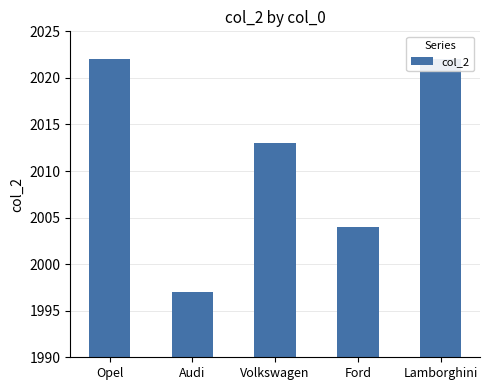

What is the greatest value displayed?

2022